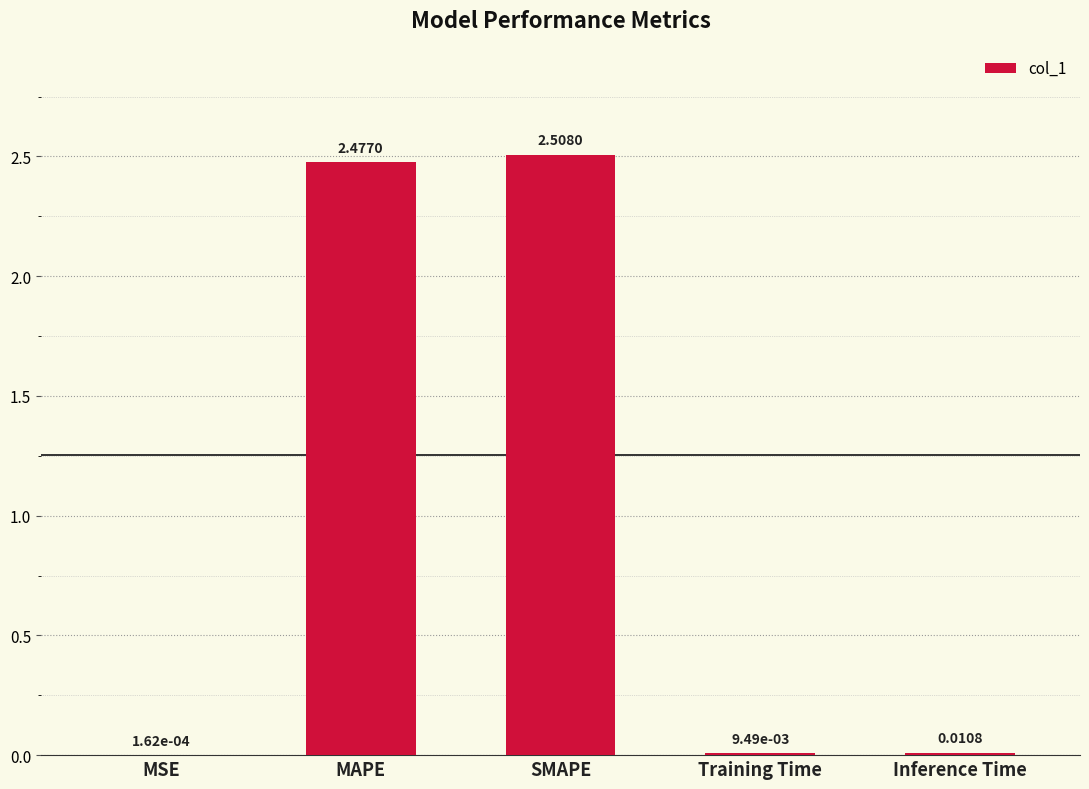

What is the sum of all values?

5.0